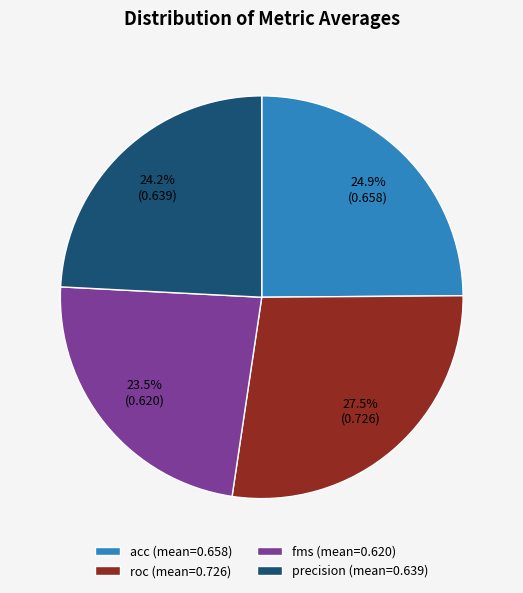

How many segments does this pie chart have?

4